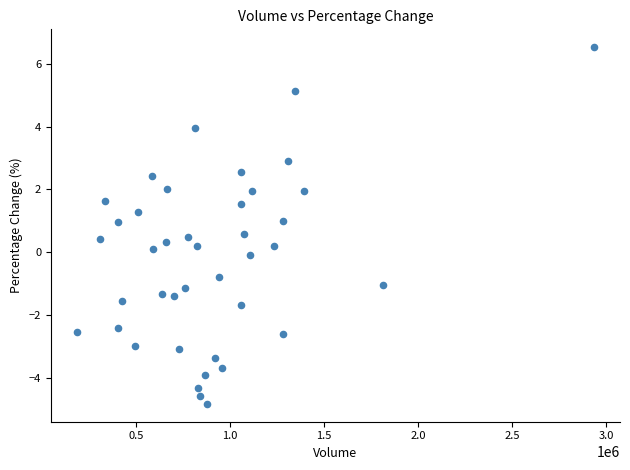

What is the range of Y values (max minus min)?

11.4